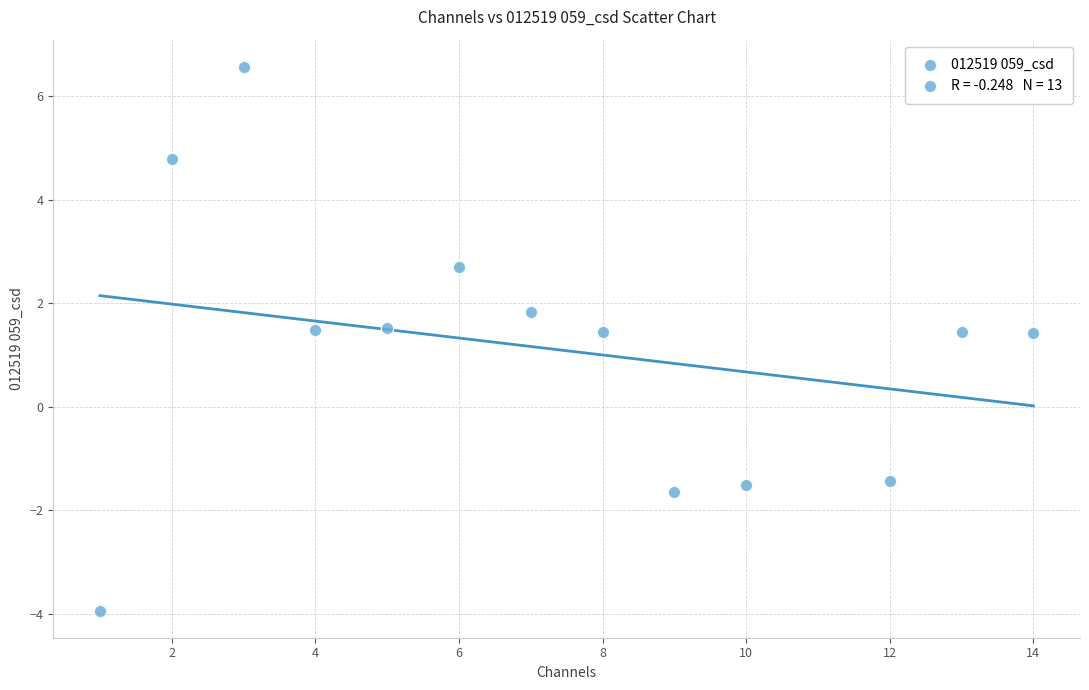

What is the range of Y values (max minus min)?

10.5